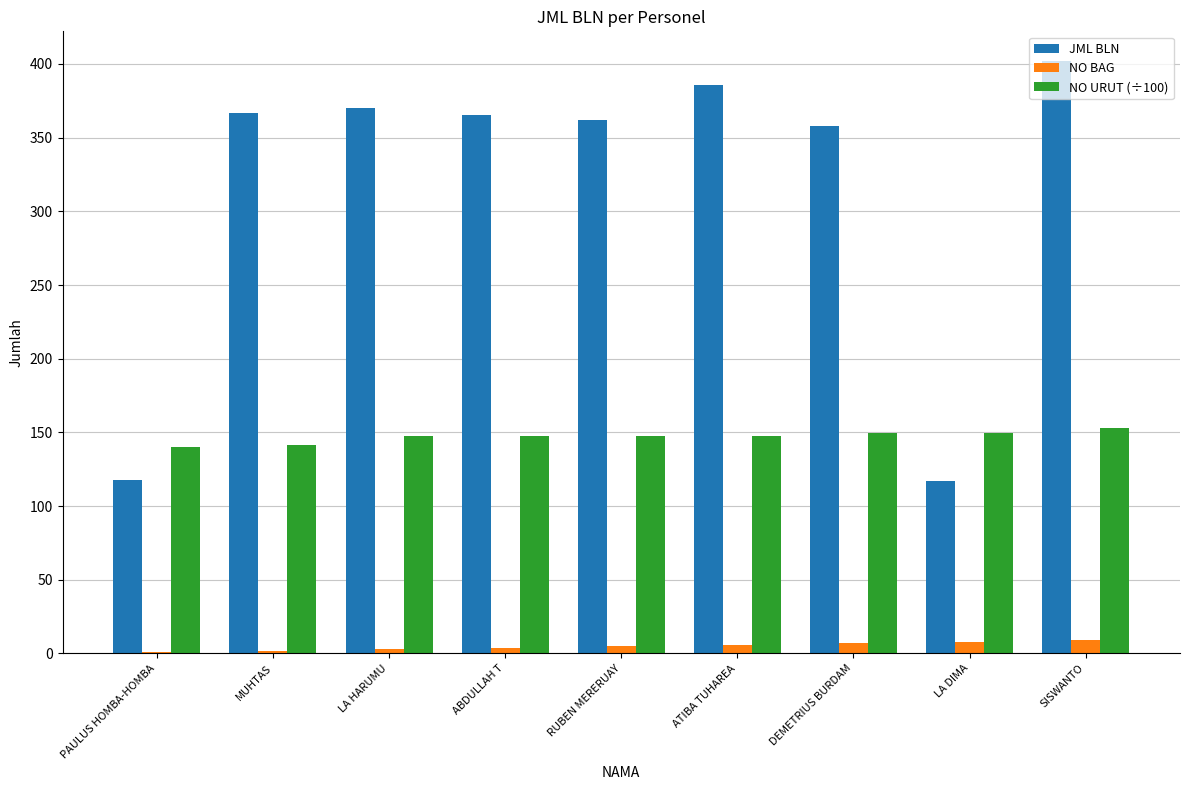

The NO URUT (÷100) series shows 244.7 at LA DIMA. True or false?

False